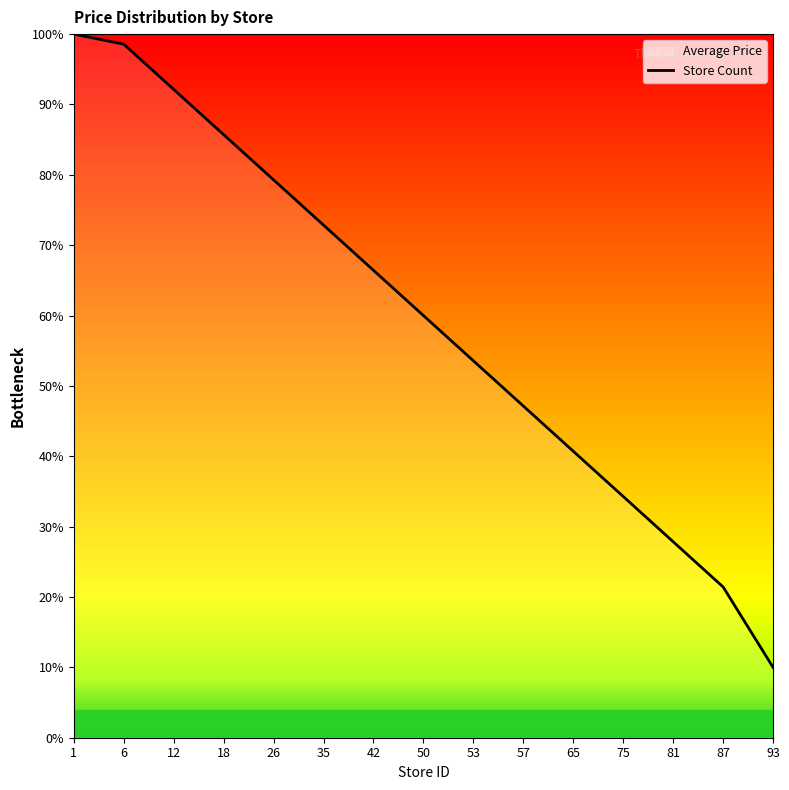

What is the difference between the maximum and minimum values?

0.9